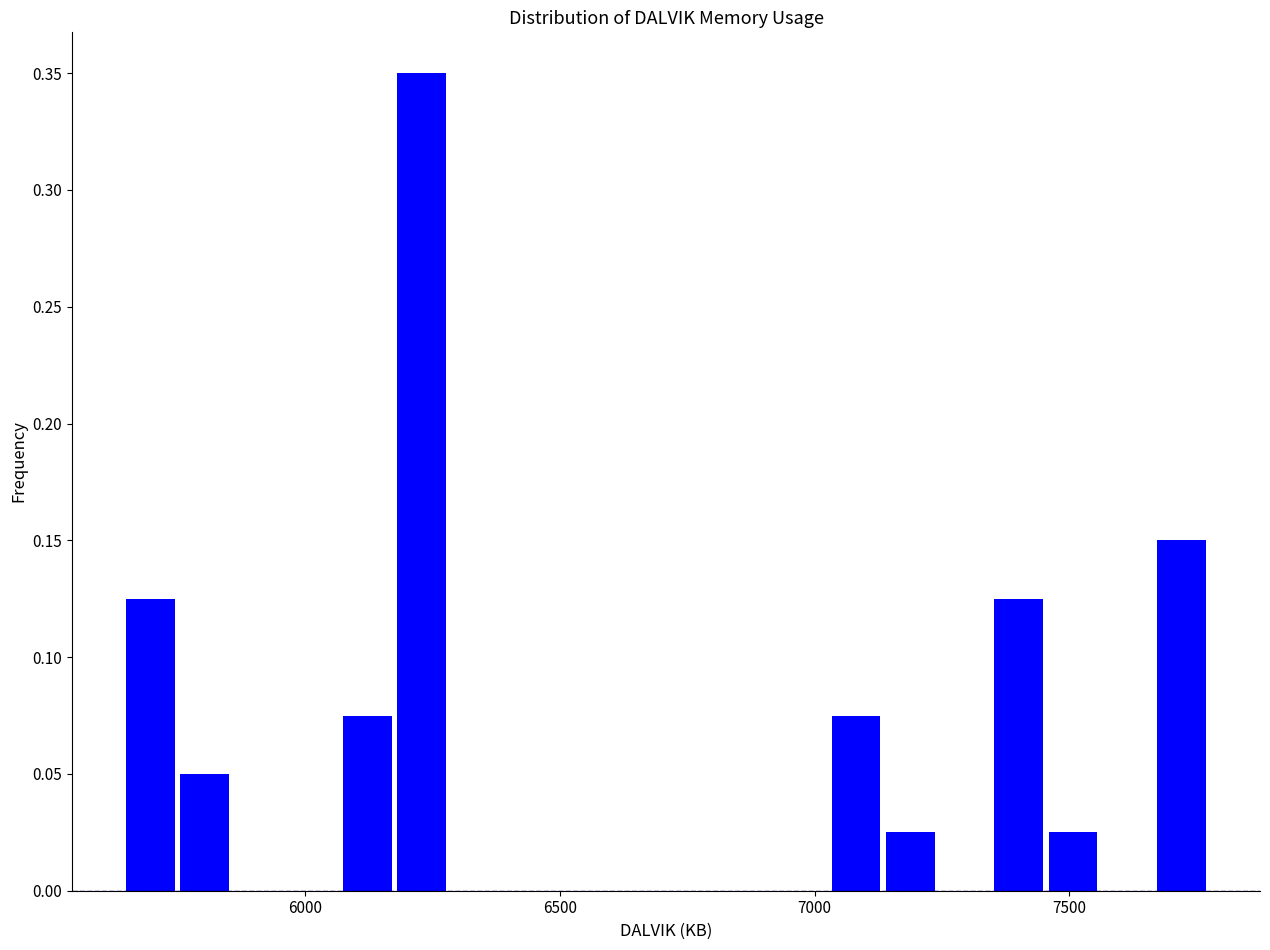

Read against the x-axis, roughly where is the centre of the tallest bar?

6250